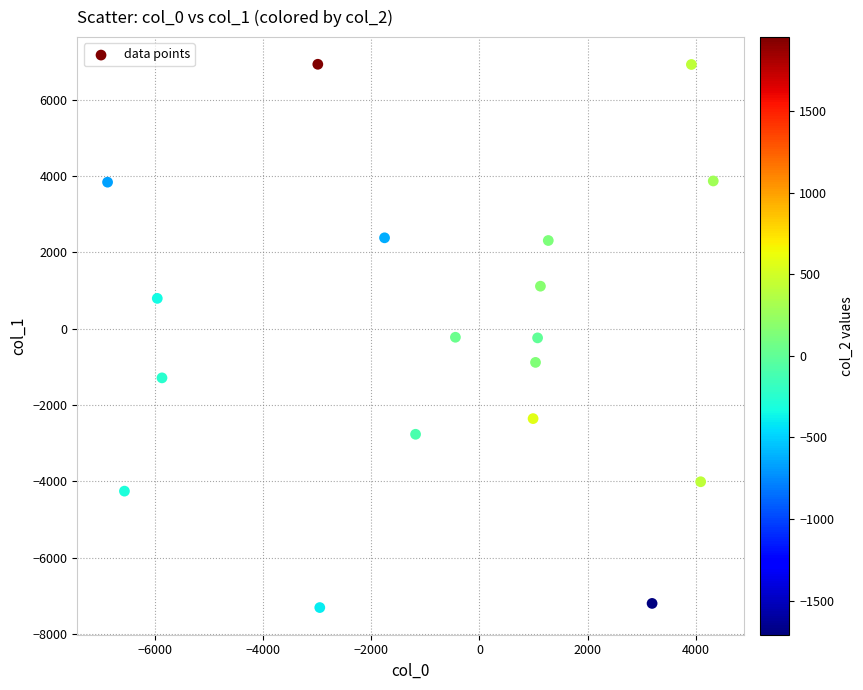

What is the range of Y values (max minus min)?

14237.9